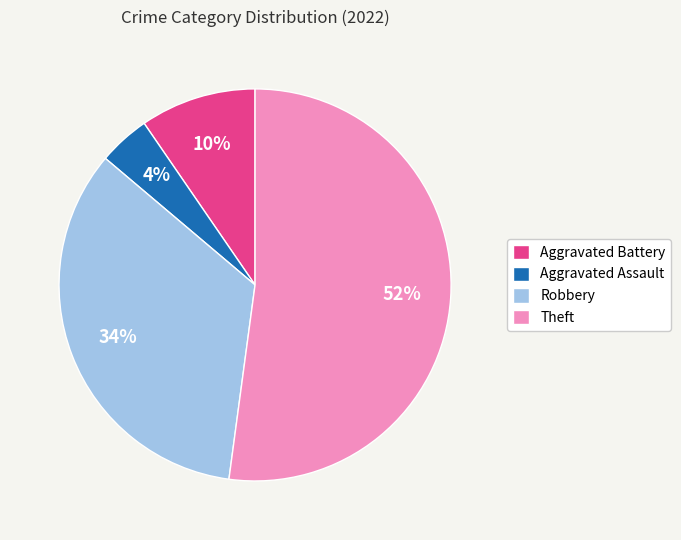

To the nearest percent, what portion does Aggravated Assault represent?

4%